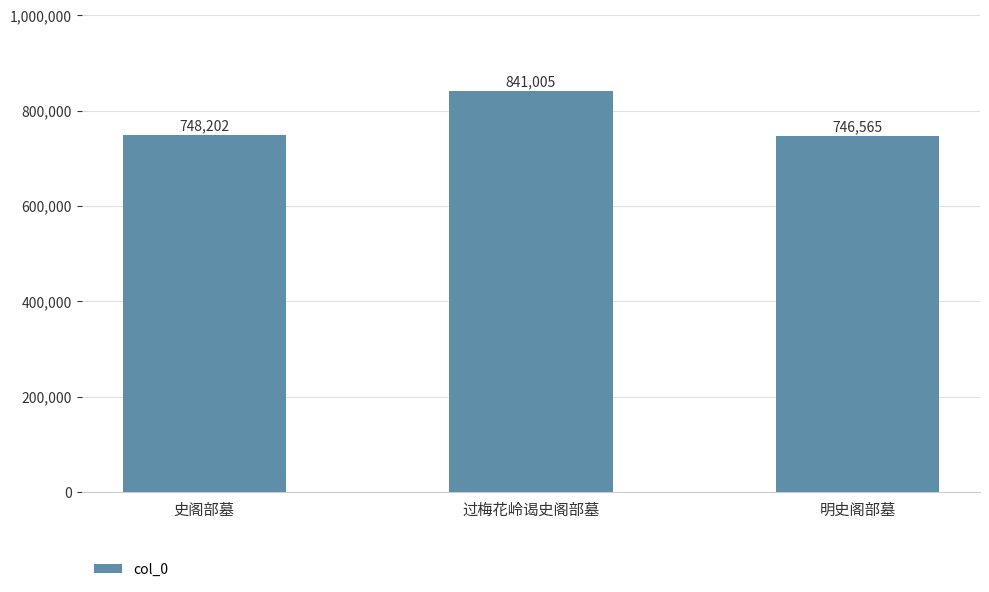

True or false: the data shows 1292187 at 史阁部墓.

False